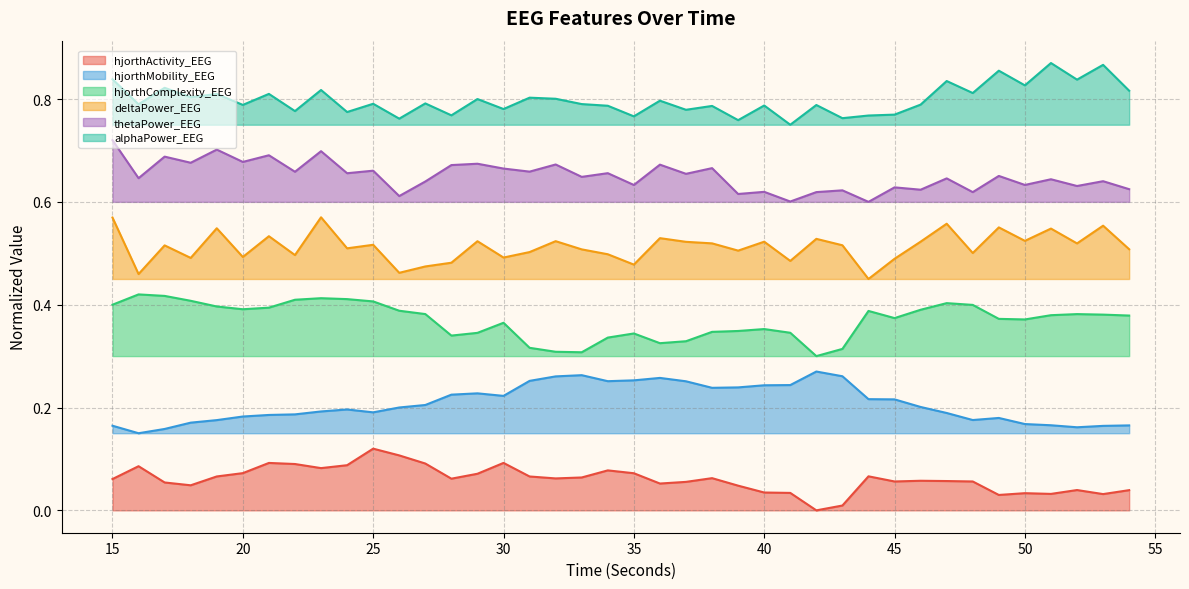

Reading left to right, transcribe all the data shown in this chart.

hjorthActivity_EEG: 0.1	0.1	0.1	0.0	0.1	0.1	0.1	0.1	0.1	0.1	0.1	0.1	0.1	0.1	0.1	0.1	0.1	0.1	0.1	0.1	0.1	0.1	0.1	0.1	0.0	0.0	0.0	0.0	0.0	0.1	0.1	0.1	0.1	0.1	0.0	0.0	0.0	0.0	0.0	0.0
hjorthMobility_EEG: 0.2	0.1	0.2	0.2	0.2	0.2	0.2	0.2	0.2	0.2	0.2	0.2	0.2	0.2	0.2	0.2	0.3	0.3	0.3	0.3	0.3	0.3	0.3	0.2	0.2	0.2	0.2	0.3	0.3	0.2	0.2	0.2	0.2	0.2	0.2	0.2	0.2	0.2	0.2	0.2
hjorthComplexity_EEG: 0.4	0.4	0.4	0.4	0.4	0.4	0.4	0.4	0.4	0.4	0.4	0.4	0.4	0.3	0.3	0.4	0.3	0.3	0.3	0.3	0.3	0.3	0.3	0.3	0.3	0.4	0.3	0.3	0.3	0.4	0.4	0.4	0.4	0.4	0.4	0.4	0.4	0.4	0.4	0.4
deltaPower_EEG: 0.6	0.5	0.5	0.5	0.5	0.5	0.5	0.5	0.6	0.5	0.5	0.5	0.5	0.5	0.5	0.5	0.5	0.5	0.5	0.5	0.5	0.5	0.5	0.5	0.5	0.5	0.5	0.5	0.5	0.4	0.5	0.5	0.6	0.5	0.6	0.5	0.5	0.5	0.6	0.5
thetaPower_EEG: 0.7	0.6	0.7	0.7	0.7	0.7	0.7	0.7	0.7	0.7	0.7	0.6	0.6	0.7	0.7	0.7	0.7	0.7	0.6	0.7	0.6	0.7	0.7	0.7	0.6	0.6	0.6	0.6	0.6	0.6	0.6	0.6	0.6	0.6	0.7	0.6	0.6	0.6	0.6	0.6
alphaPower_EEG: 0.8	0.8	0.8	0.8	0.8	0.8	0.8	0.8	0.8	0.8	0.8	0.8	0.8	0.8	0.8	0.8	0.8	0.8	0.8	0.8	0.8	0.8	0.8	0.8	0.8	0.8	0.8	0.8	0.8	0.8	0.8	0.8	0.8	0.8	0.9	0.8	0.9	0.8	0.9	0.8